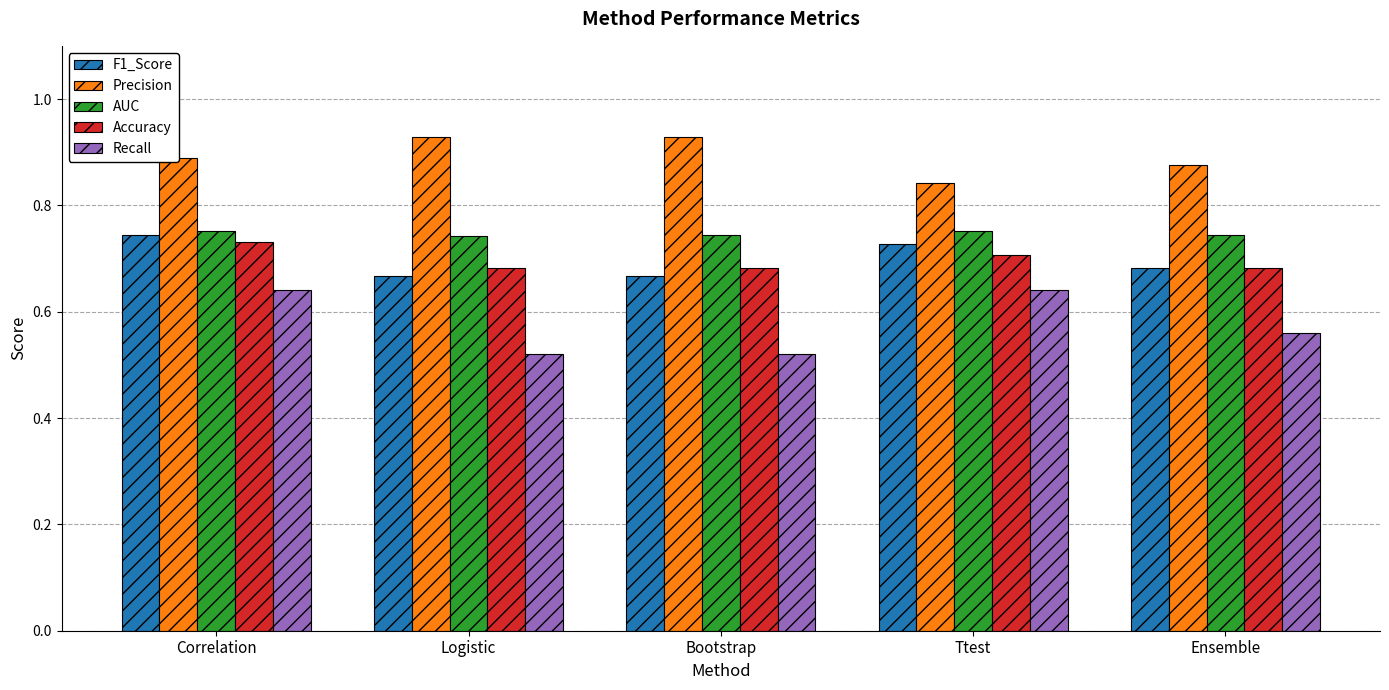

What is the difference between the maximum and minimum values in the F1_Score series?

0.1